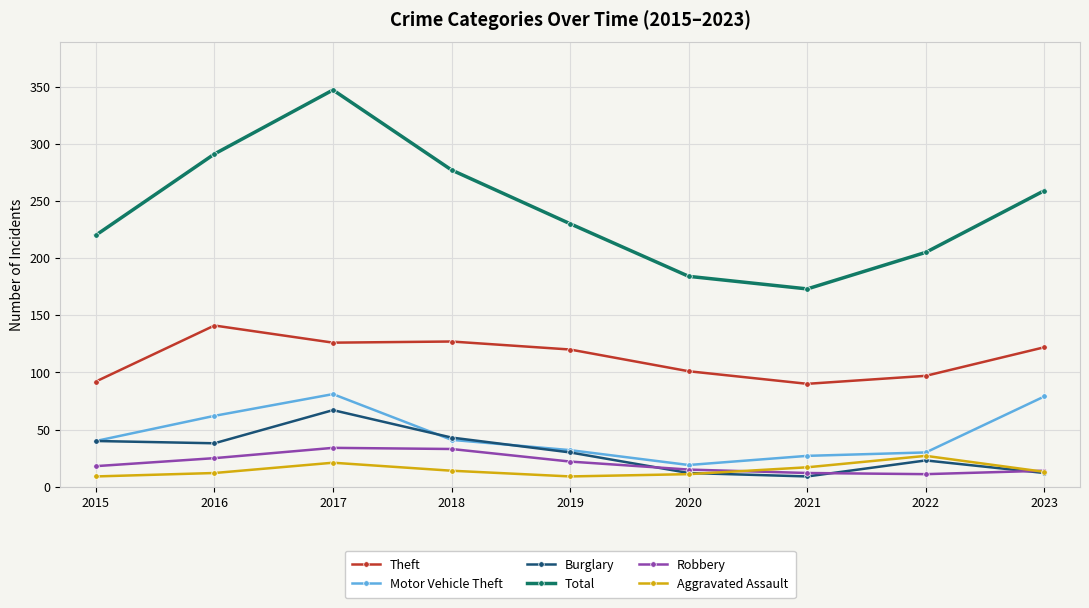

How many data points in Theft are less than 120?

4